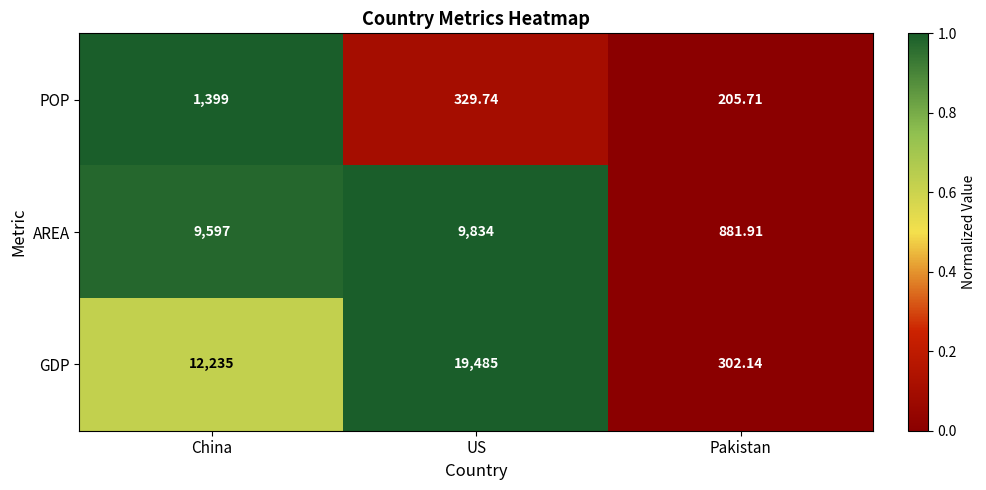

Which series has the widest spread of values?

GDP